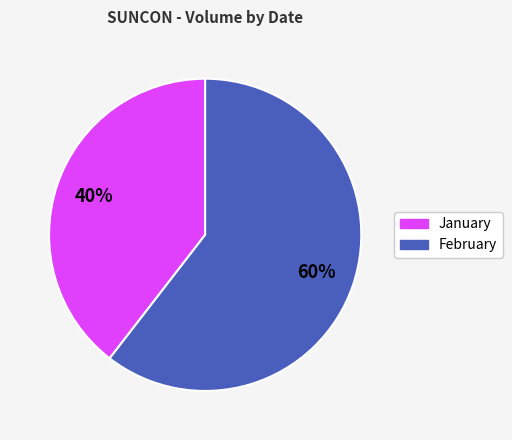

How many segments does this pie chart have?

2